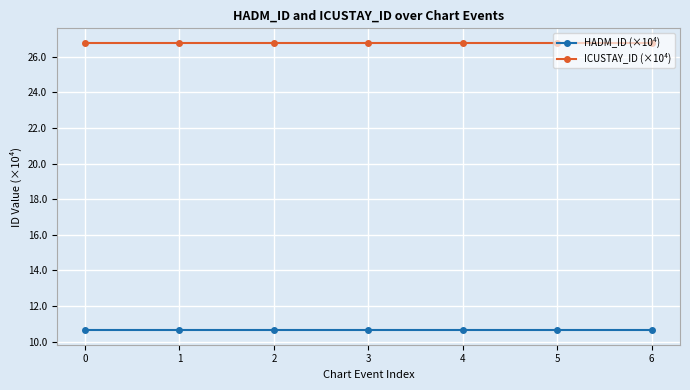

The value of ICUSTAY_ID (×10⁴) at 5 is 26.8. True or false?

True